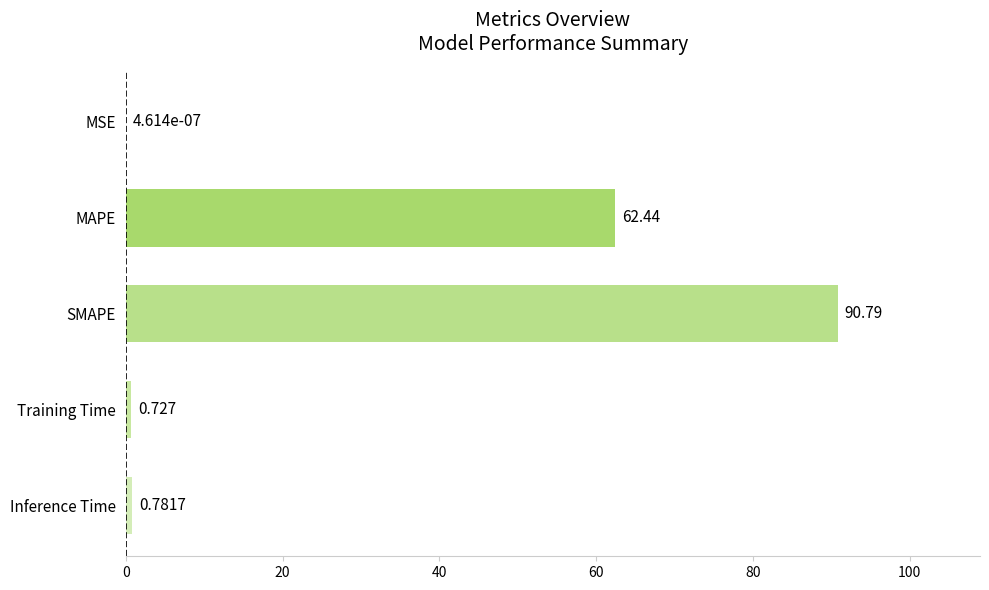

Are the bars horizontal?

Yes